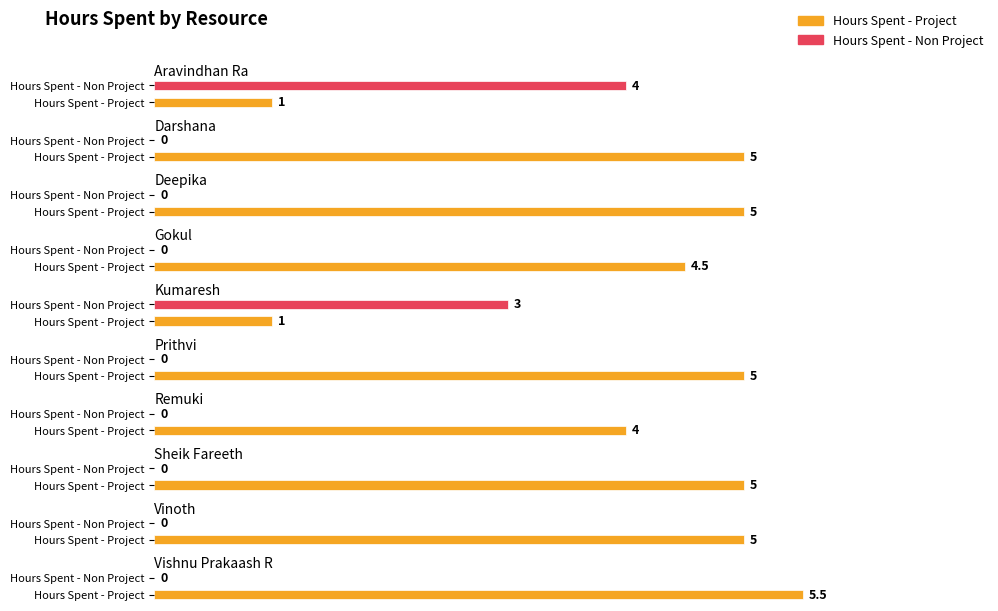

Where does the Hours Spent - Project series first go above 5?

Vishnu Prakaash R